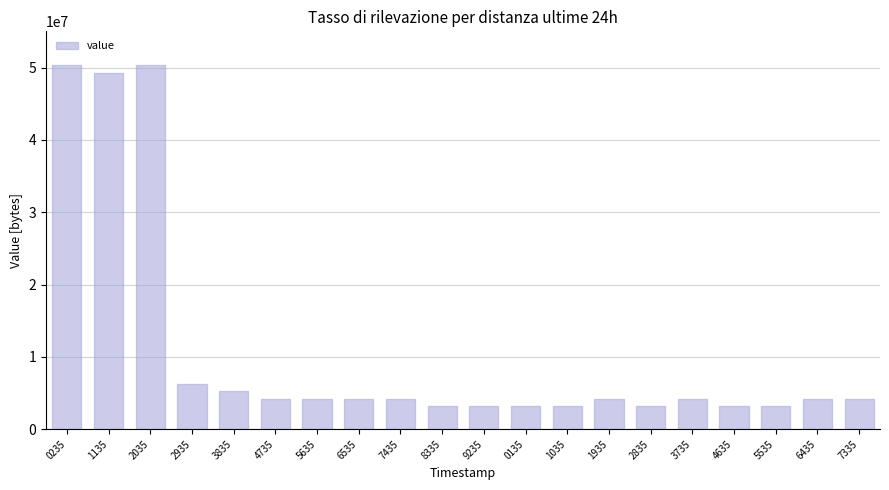

What is the change in value from 0235 to 4735?

-46137344